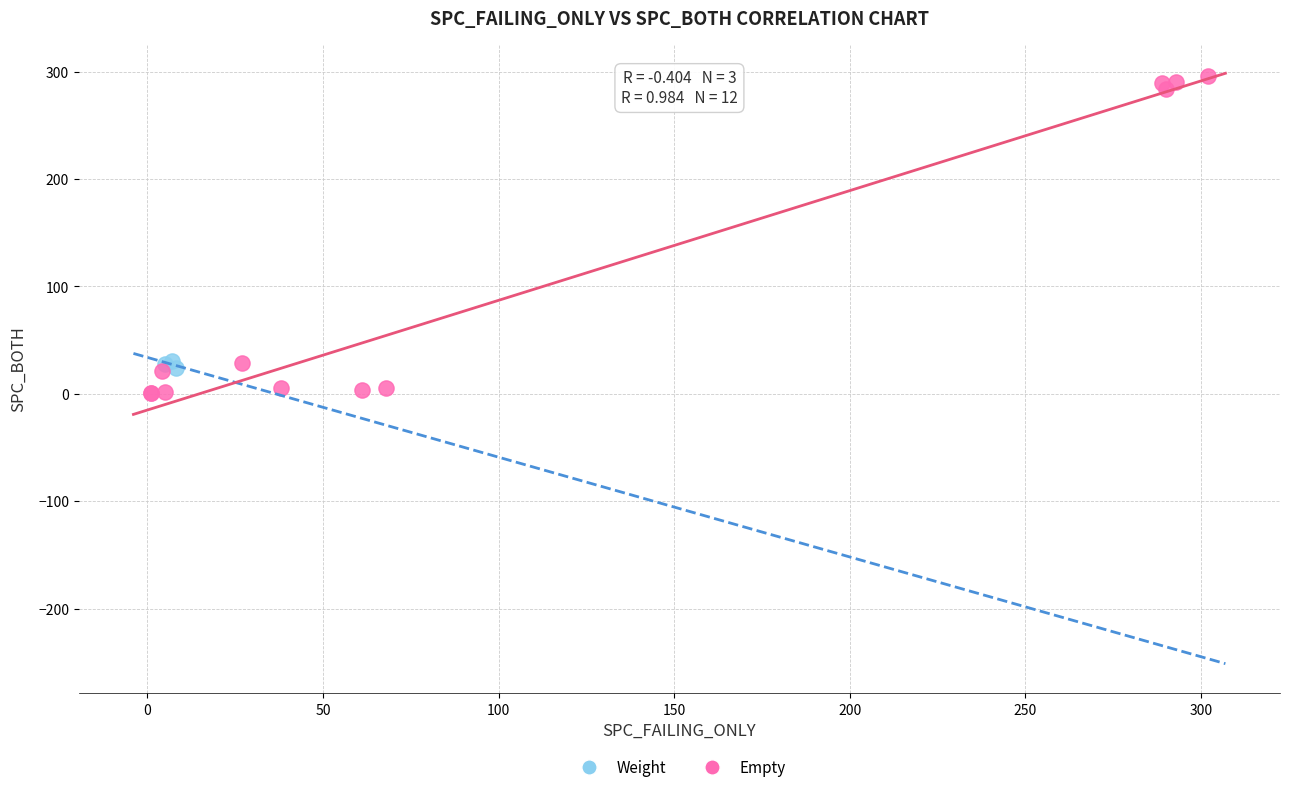

Which series has the largest Y range (max minus min)?

Empty